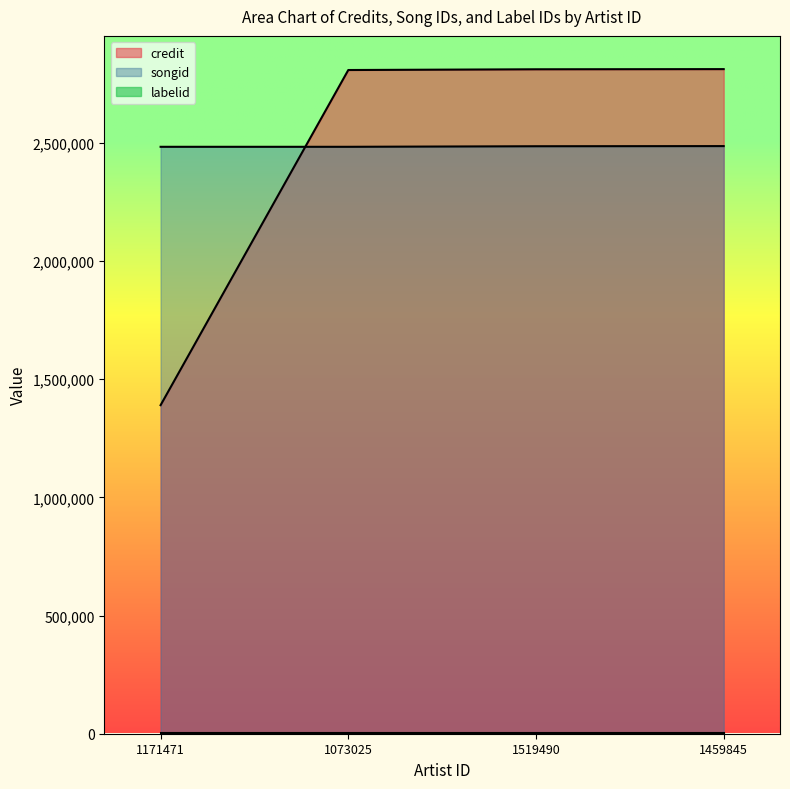

True or false: credit and songid cross at least once.

True